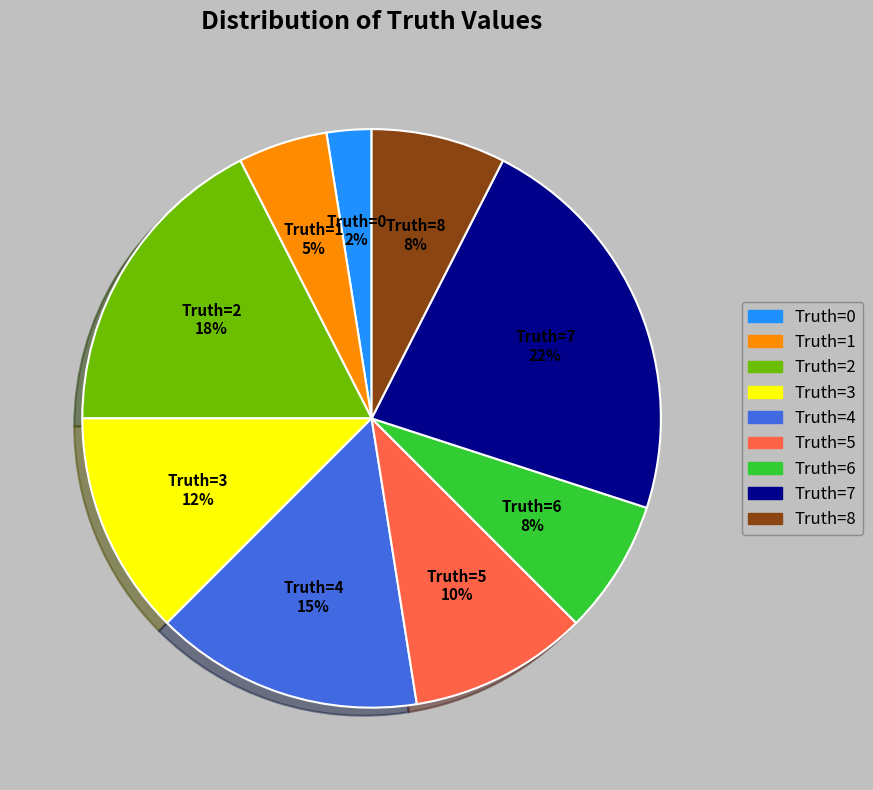

To the nearest percent, what is the average slice percentage?

11%